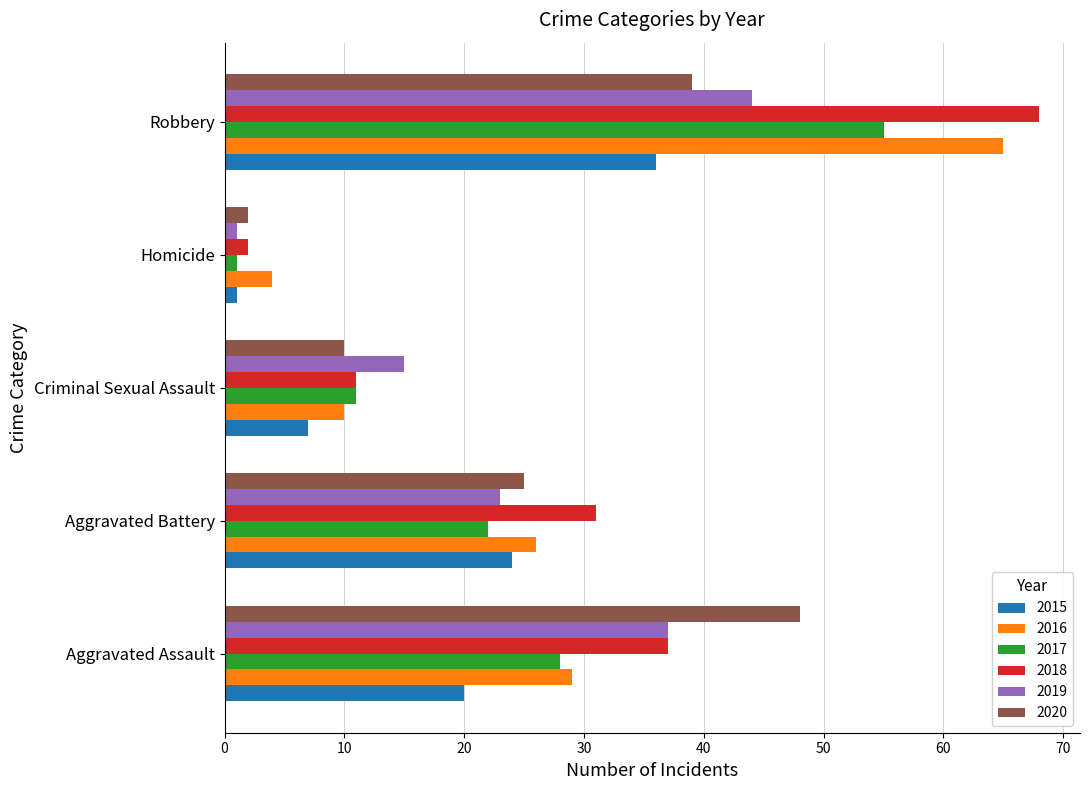

What is the difference between the second highest and second lowest values in the 2017 series?

17